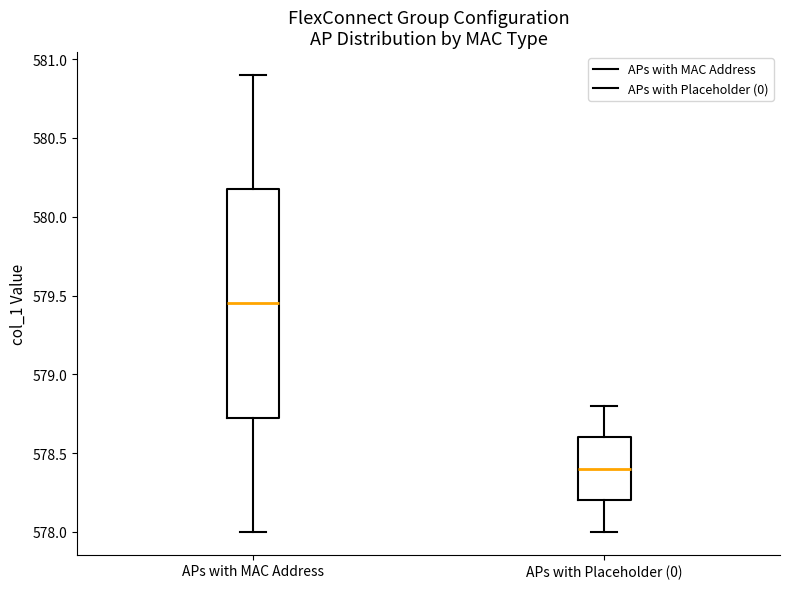

Which box is the tallest, from its lower edge to its upper edge?

APs with MAC Address